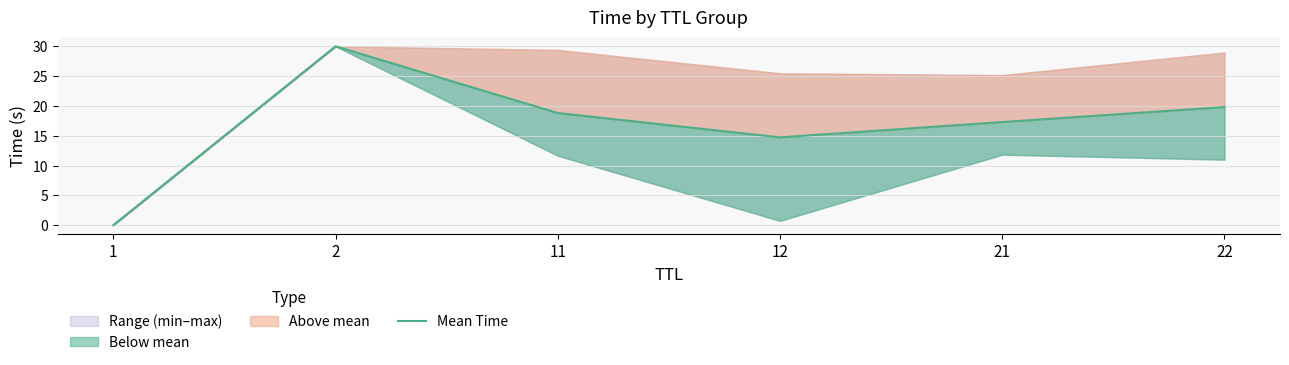

True or false: the data has more than 0 interior local peaks.

True